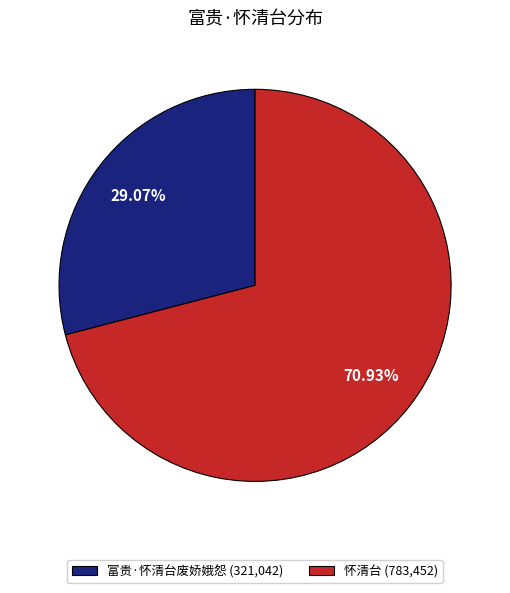

How much of the chart is everything except 富贵·怀清台废娇娥怨?

70.9%